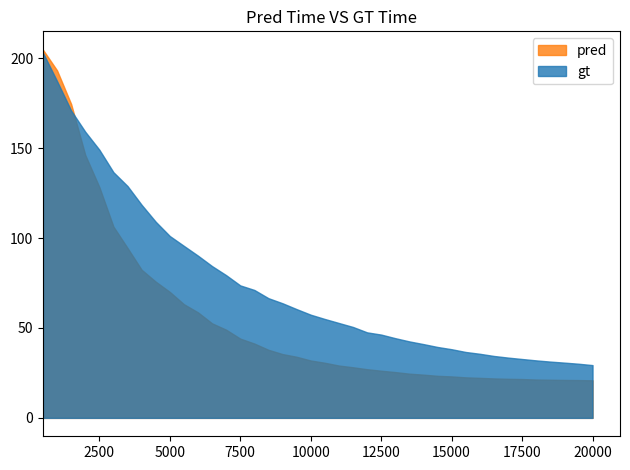

Which series has the widest spread of values?

pred